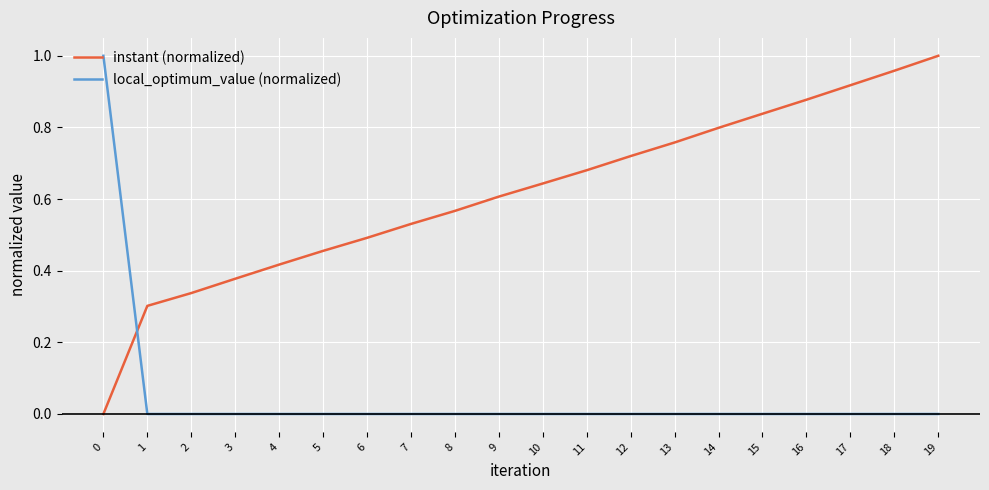

Which series has the largest total across all categories?

instant (normalized)